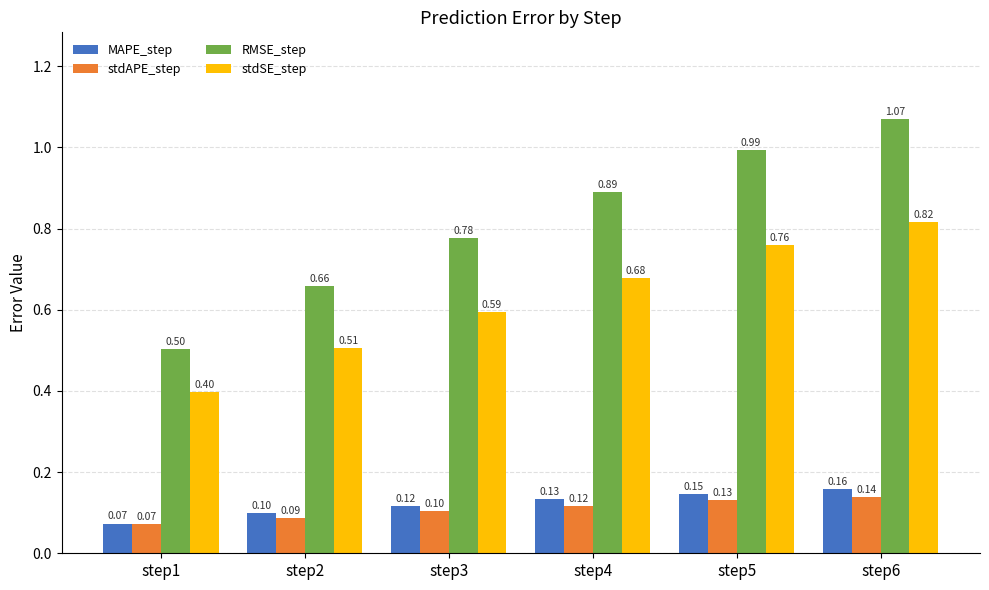

At how many categories does at least one series exceed 1?

1